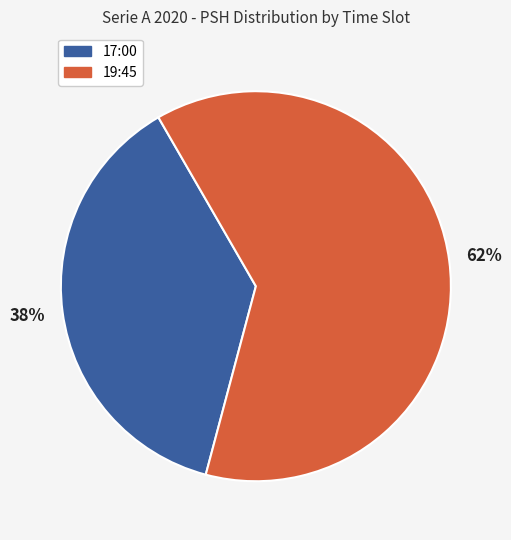

Is there a majority slice in this chart?

Yes